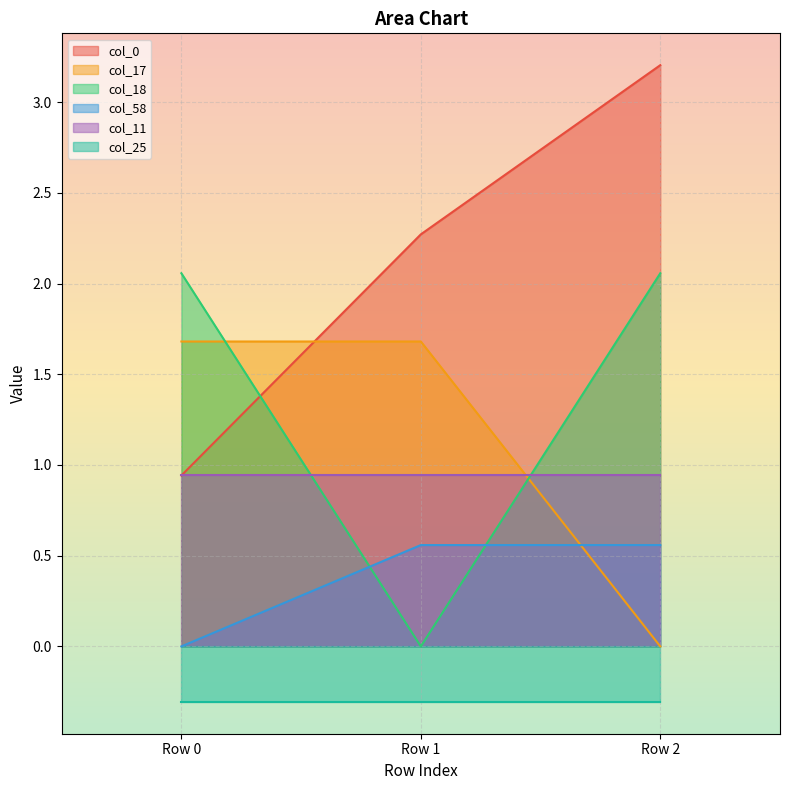

What is the highest value of the col_17 series?

1.7